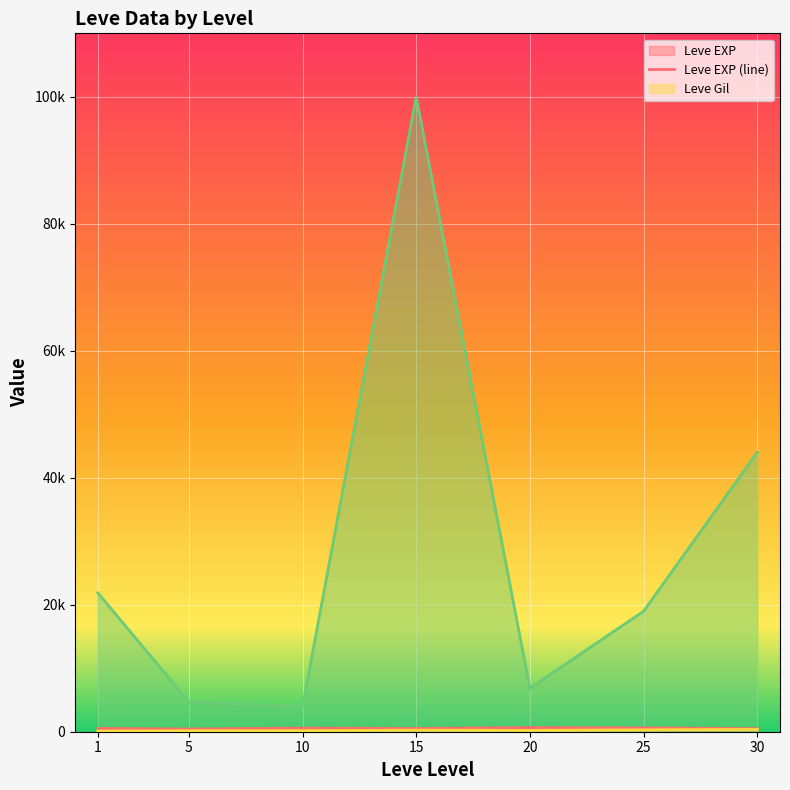

What is the total value across all series at 1?

22496.8